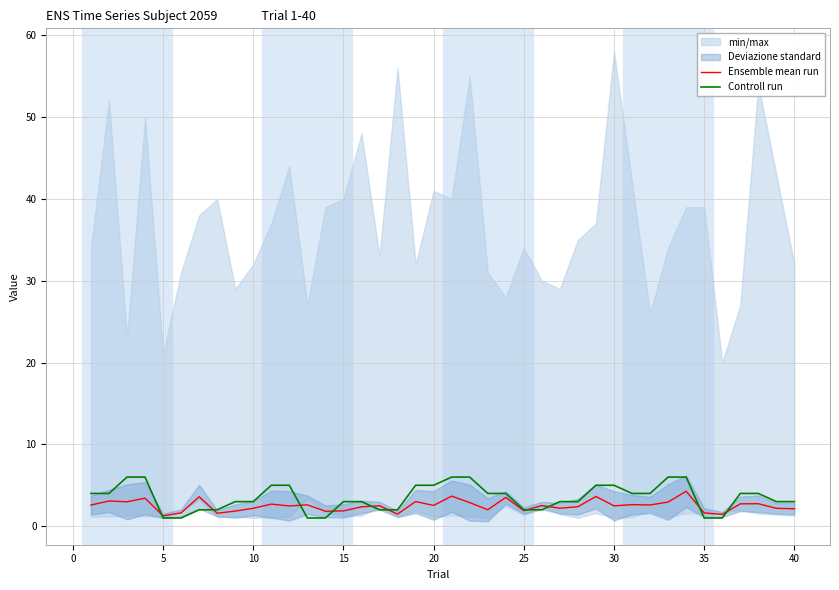

After their last crossing, which series has the higher values: Ensemble mean run or Controll run?

Controll run